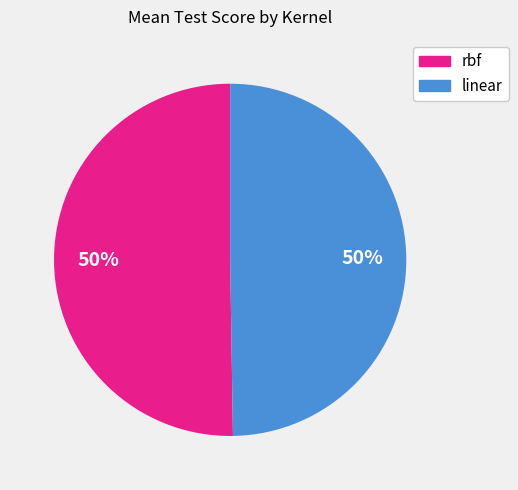

To the nearest percent, what is the average slice percentage?

50%